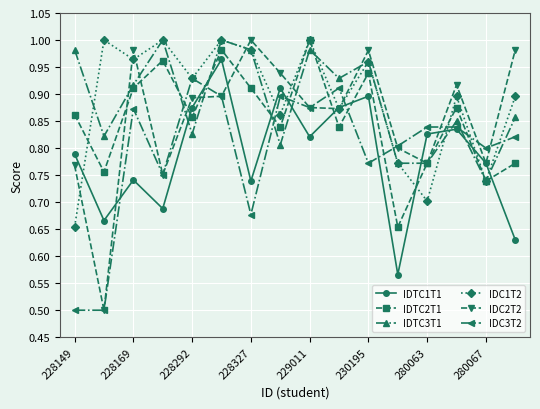

How many categories are shown in the chart?

16